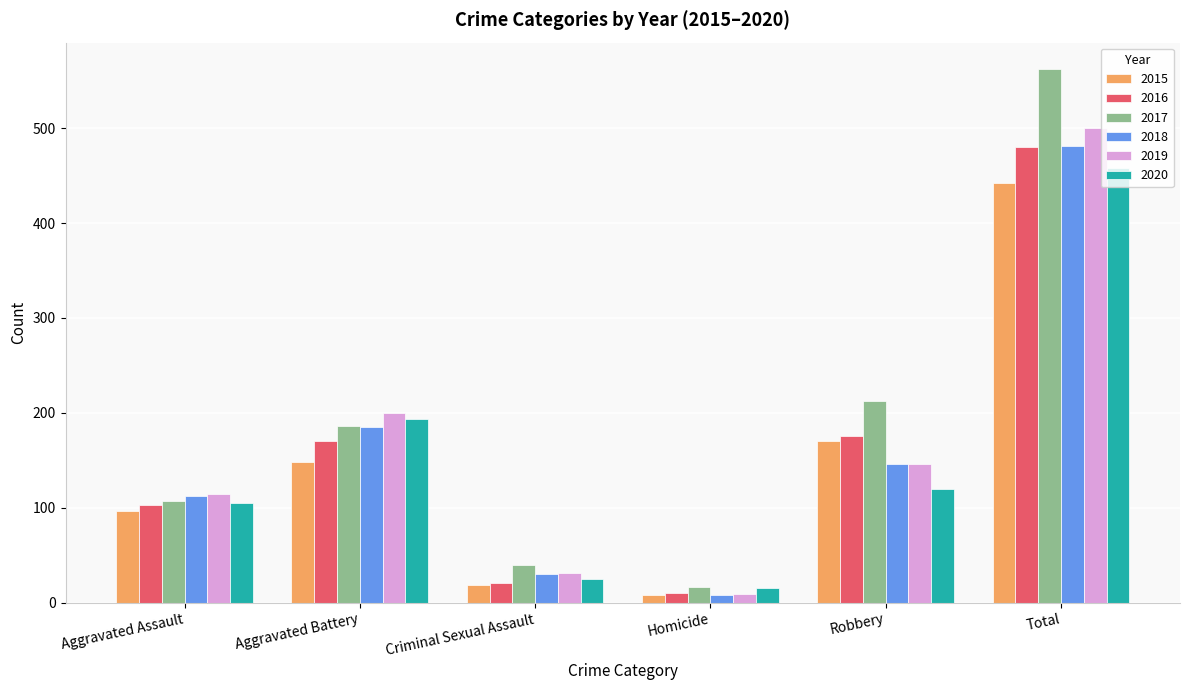

How many categories are shown in the chart?

6